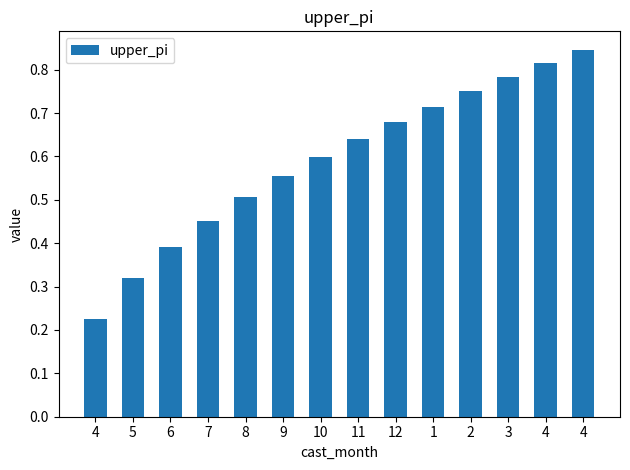

The chart shows a value of 0.2 at 11. True or false?

False